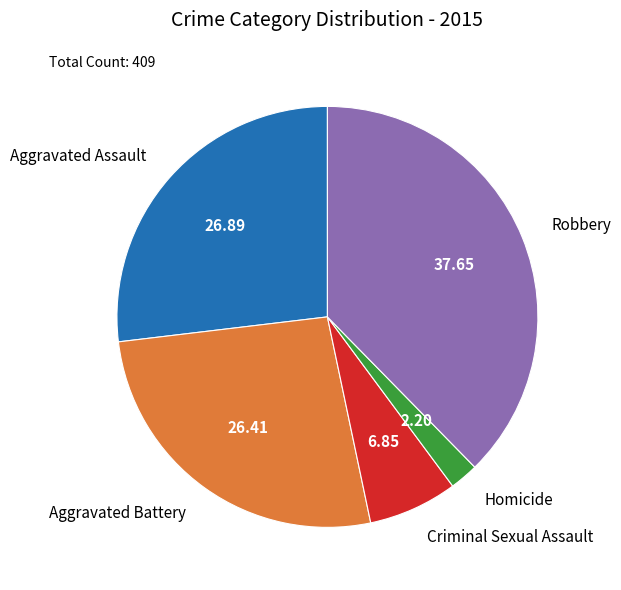

Count the number of slices in the pie.

5